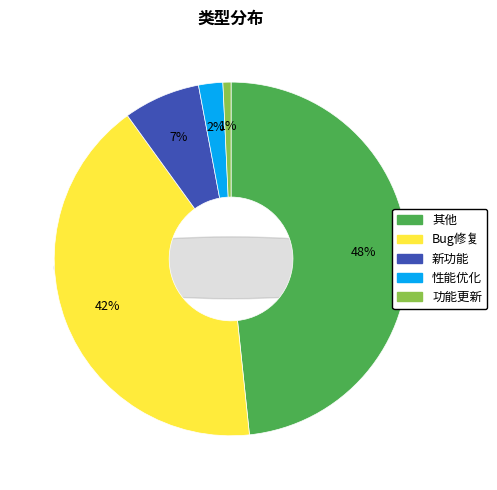

Count the number of slices in the pie.

5